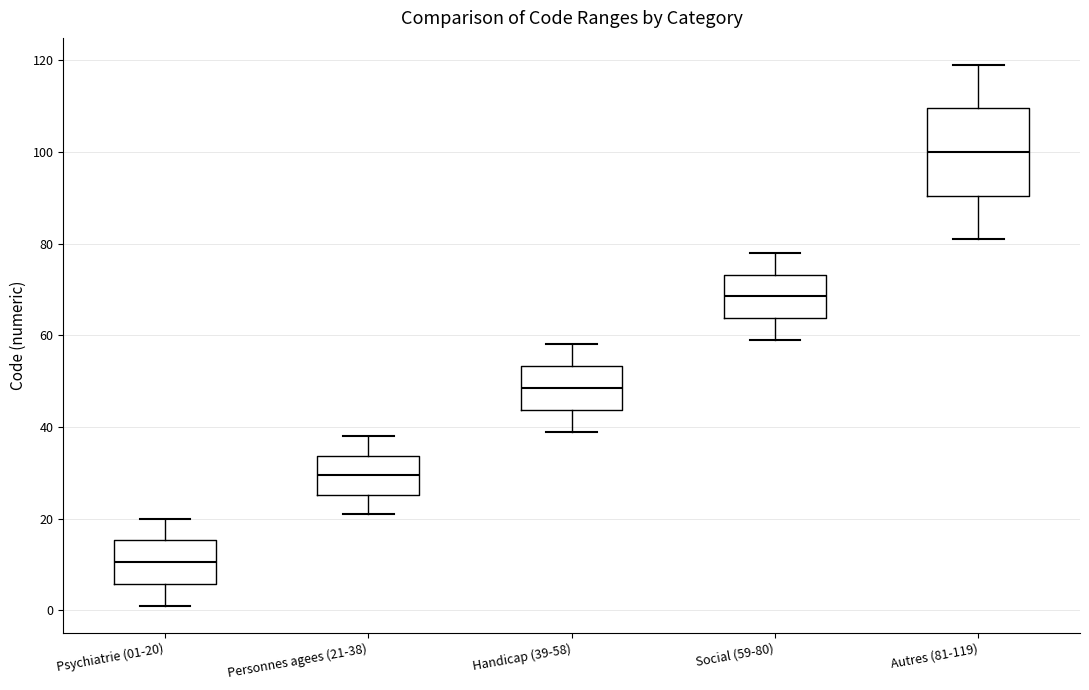

Which box is the tallest, from its lower edge to its upper edge?

Autres (81-119)